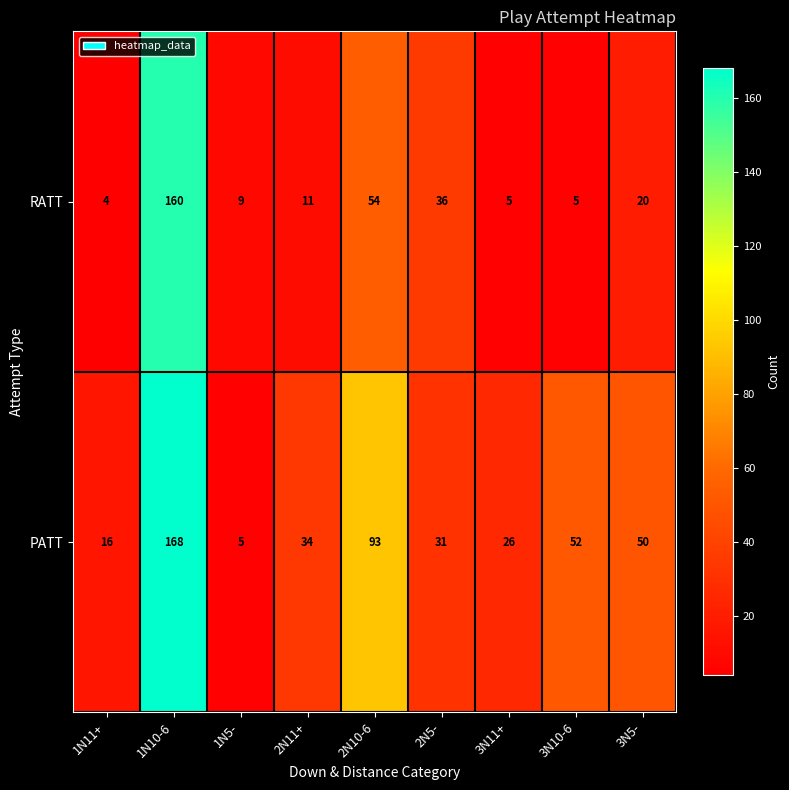

Reading right to left, what are all the values shown in this chart?

RATT: 20	5	5	36	54	11	9	160	4
PATT: 50	52	26	31	93	34	5	168	16